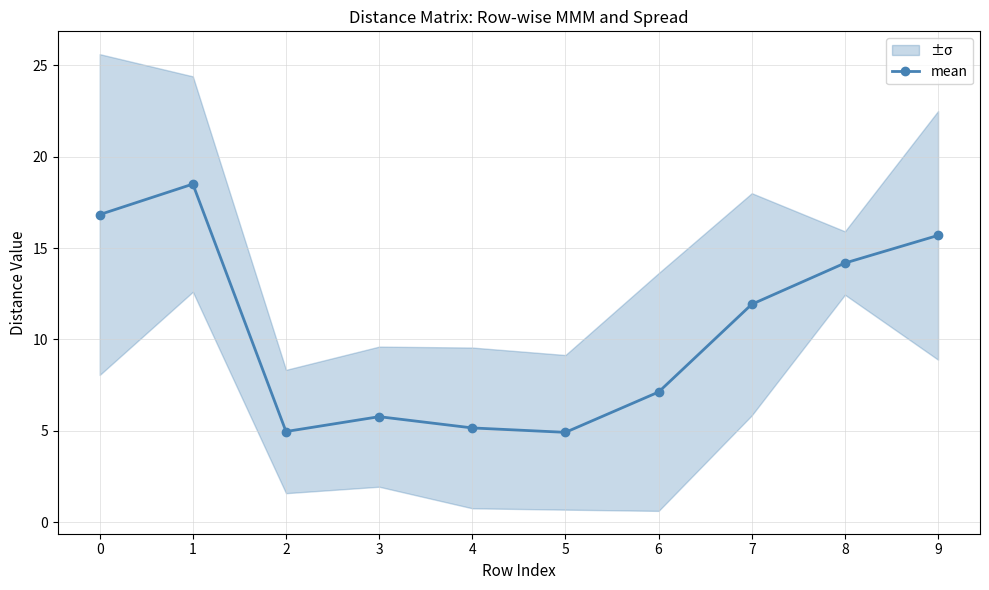

Which has a higher value, 2 or 4?

4